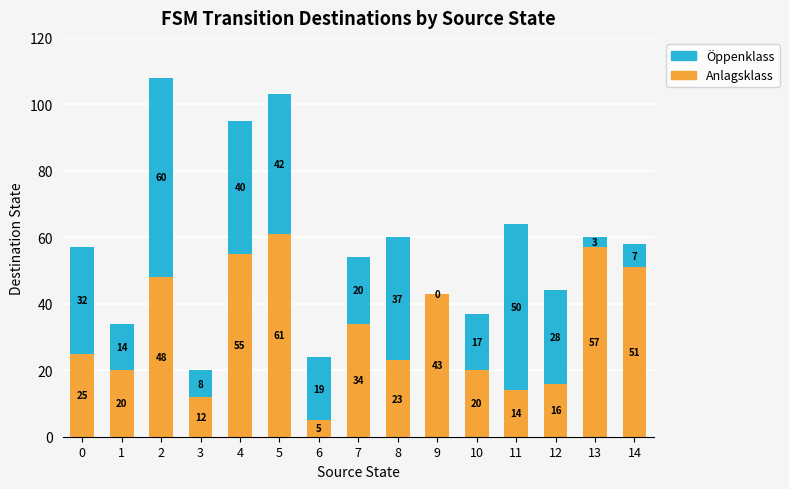

Are the bars grouped side by side (vs. stacked)?

No